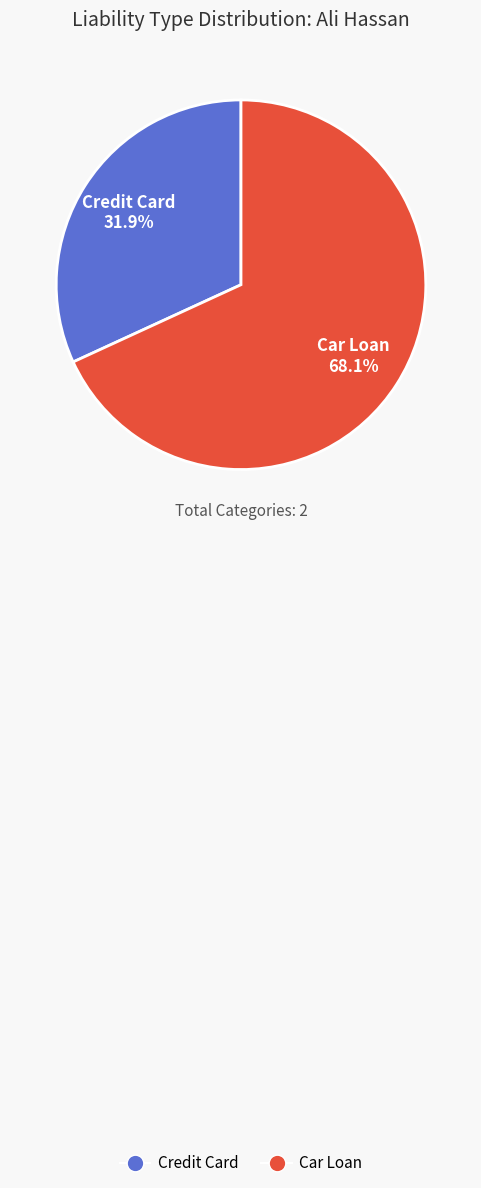

What is the smallest slice in the pie chart?

Credit Card